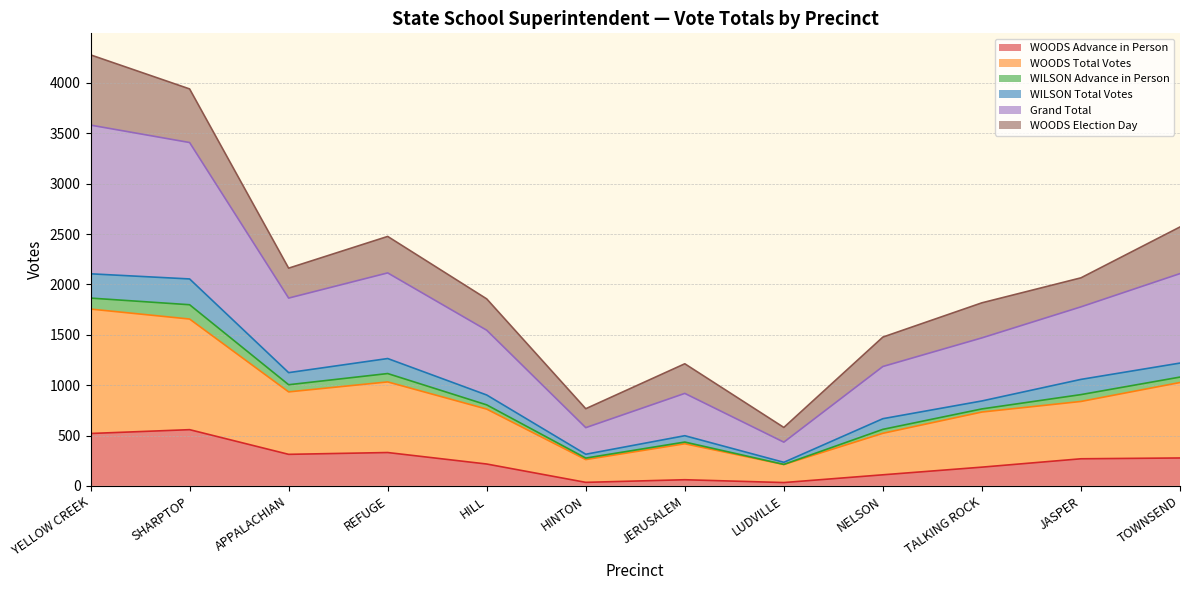

At which label does Grand Total first exceed 1777?

YELLOW CREEK